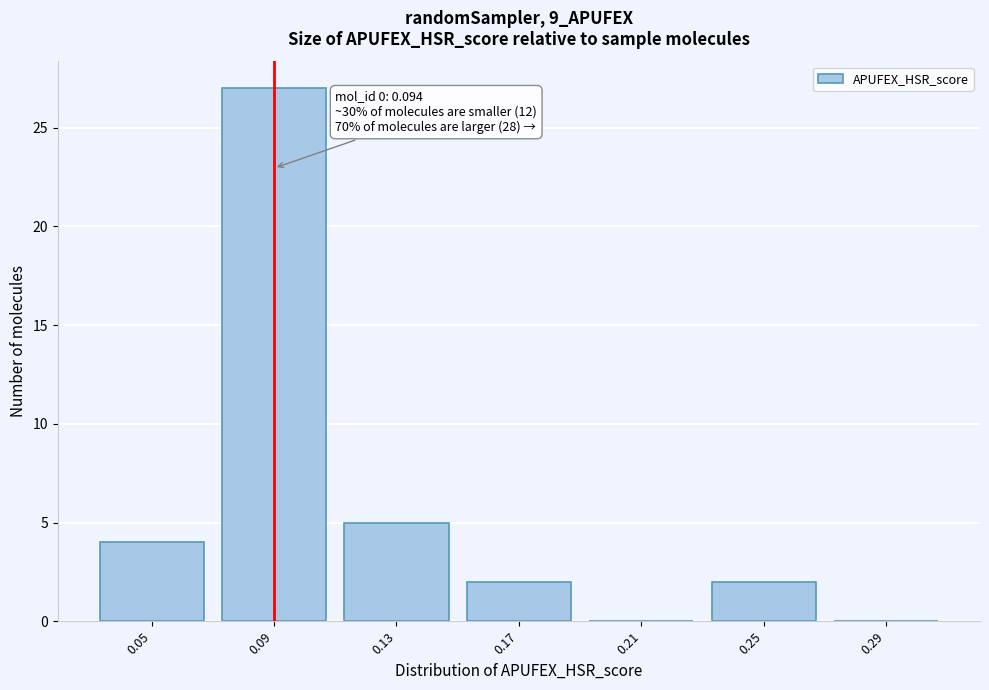

Reading left to right, extract all data points from this chart.

0.05=4	0.09=27	0.13=5	0.17=2	0.21=0	0.25=2	0.29=0